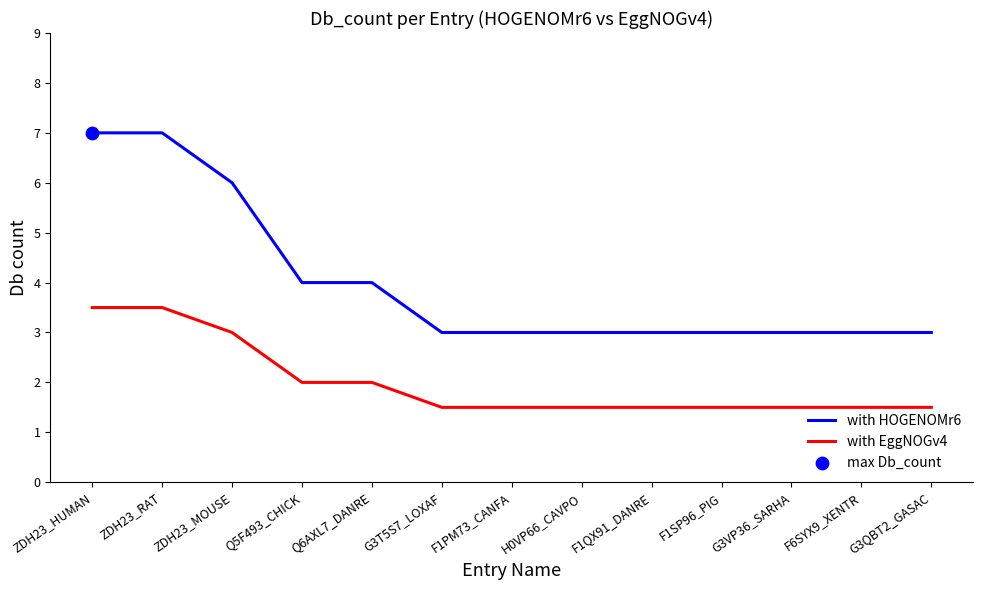

Is the value of with EggNOGv4 at F1PM73_CANFA greater than the value of with HOGENOMr6 at Q5F493_CHICK?

No